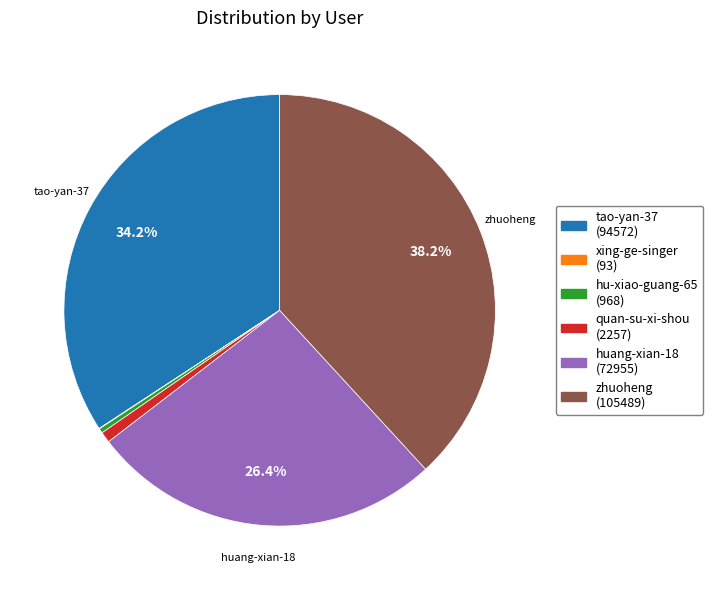

To the nearest percent, what is the difference between the largest and smallest slice percentages?

38%